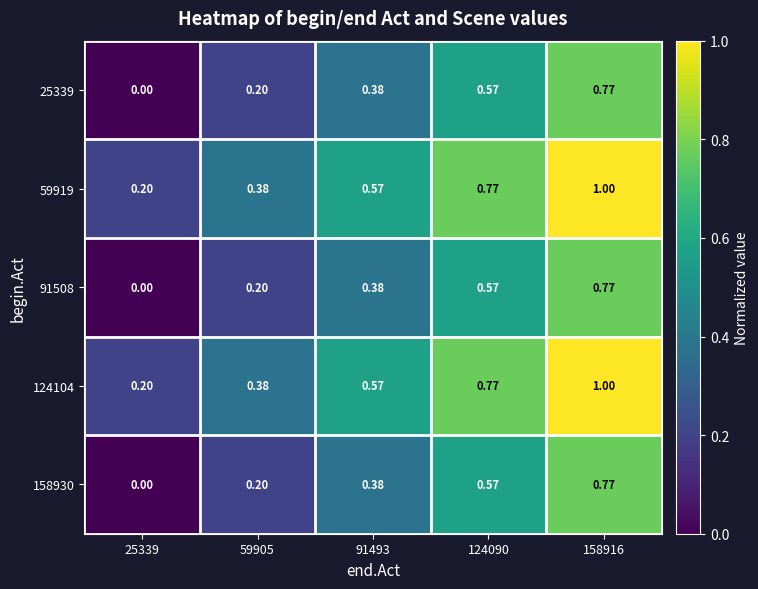

Is the value of 124104 at 25339 greater than the value of 158930 at 124090?

No